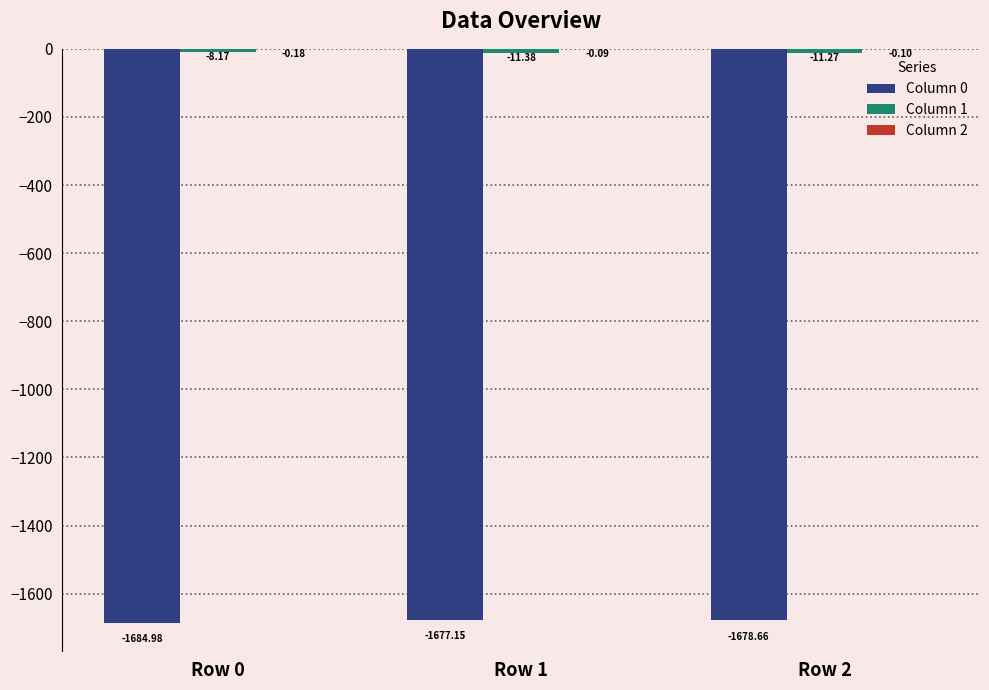

What is the sum of all Column 0 values?

-5040.8